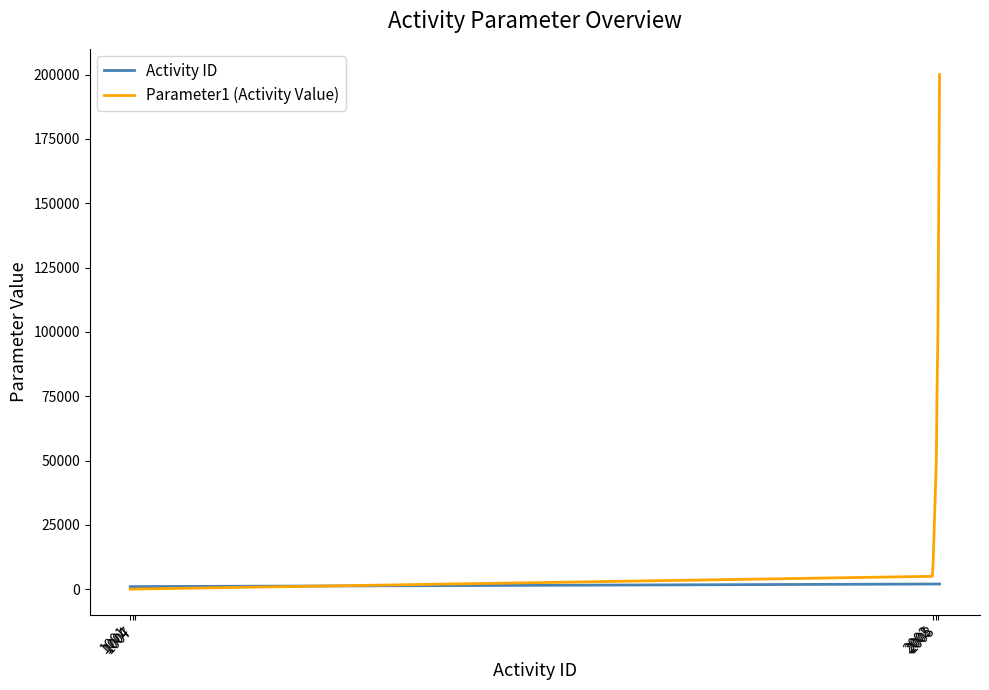

Rank the series by their average value, from highest to lowest.

Parameter1 (Activity Value), Activity ID